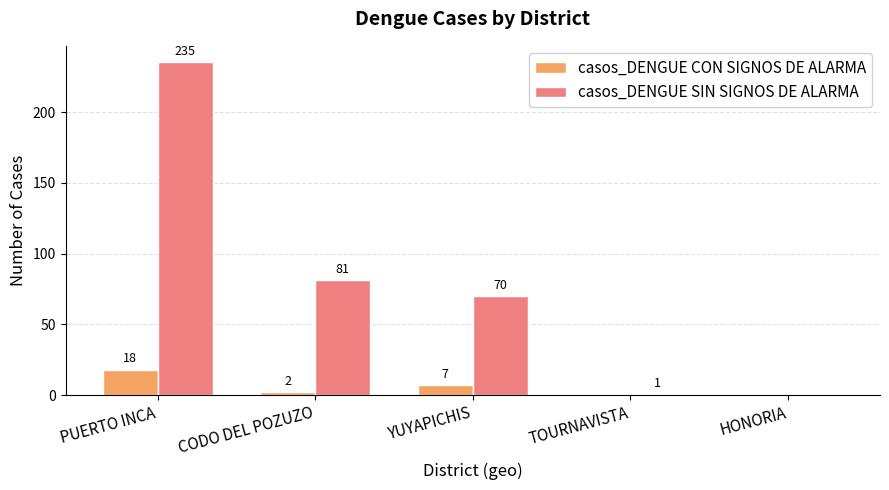

The casos_DENGUE CON SIGNOS DE ALARMA series shows 12 at HONORIA. True or false?

False